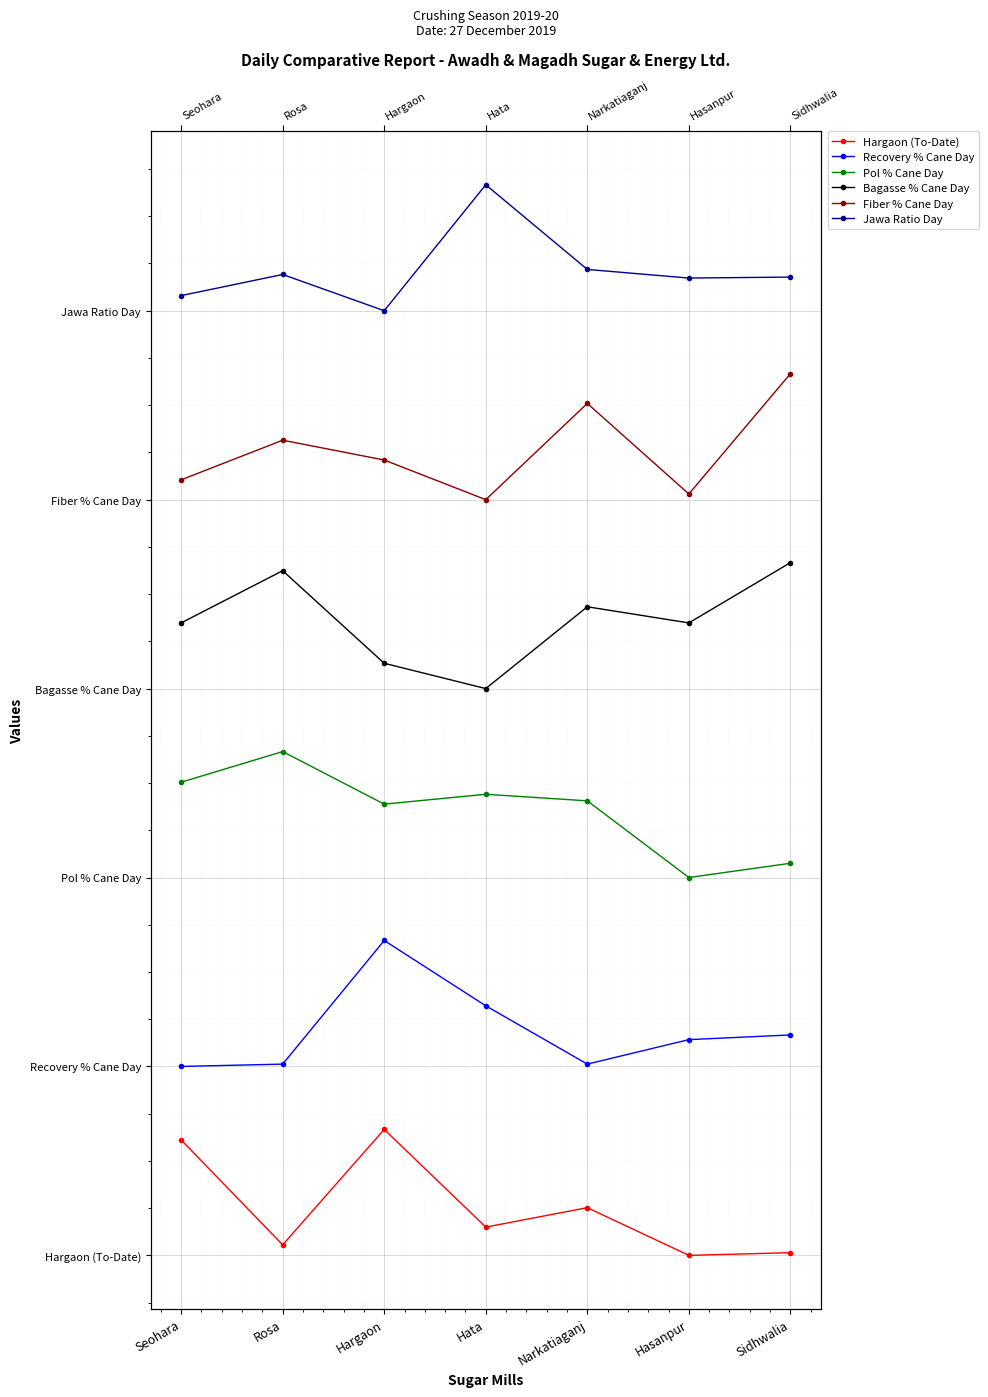

What is the value of the Pol % Cane Day point at the 5th from the left?

36.1